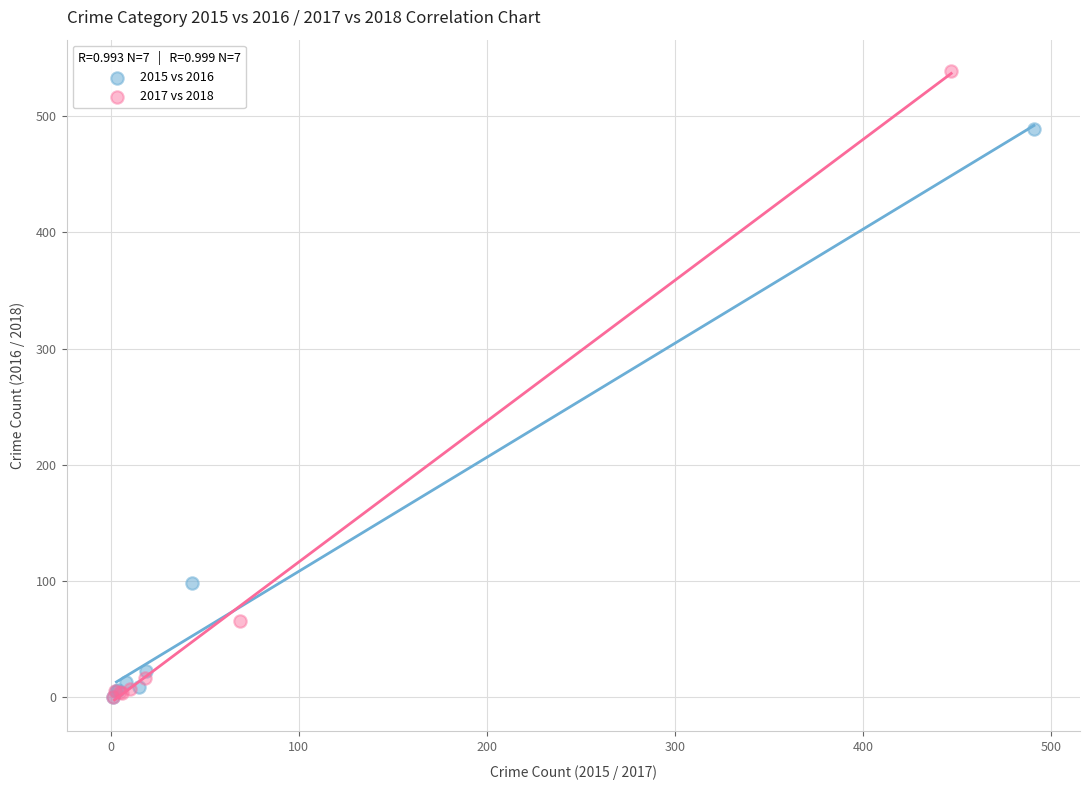

Which series reaches the maximum Y coordinate?

2017 vs 2018